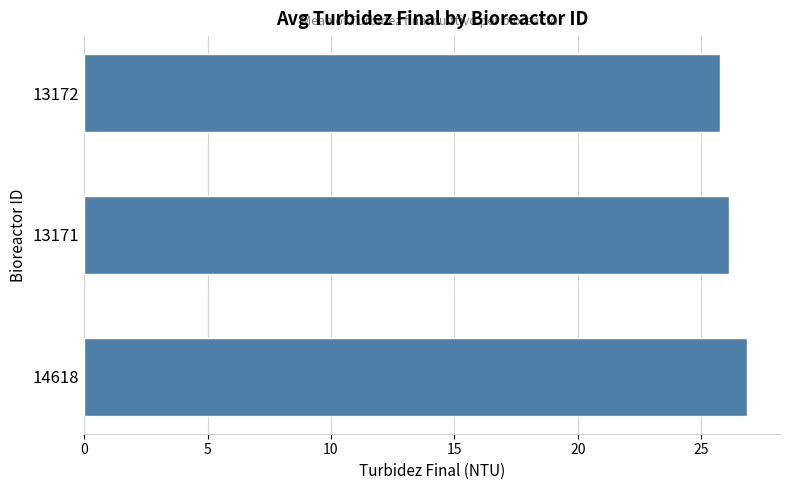

Approximately how many times larger is the value at 13172 compared to 14618?

1.0